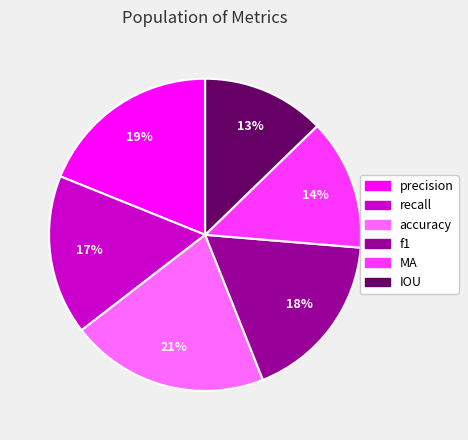

Which has a higher value, precision or recall?

precision